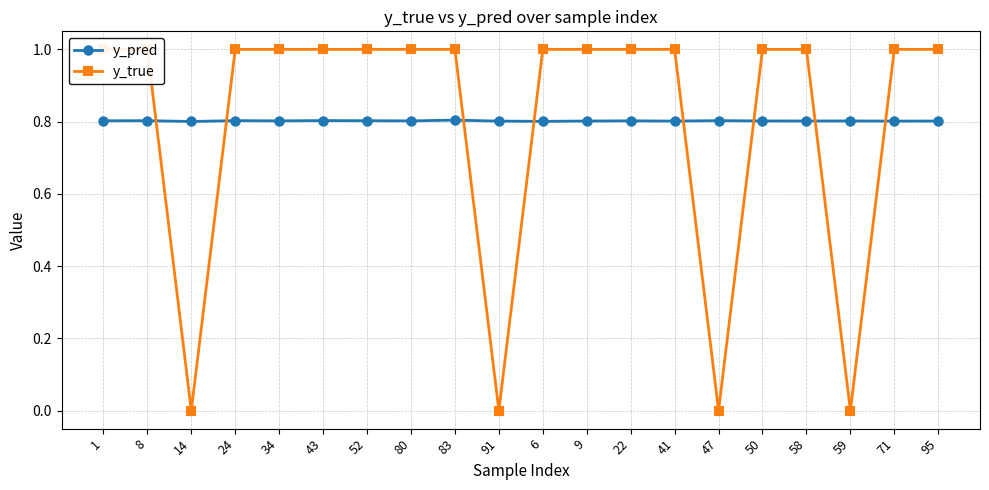

True or false: y_pred and y_true intersect in this chart.

True